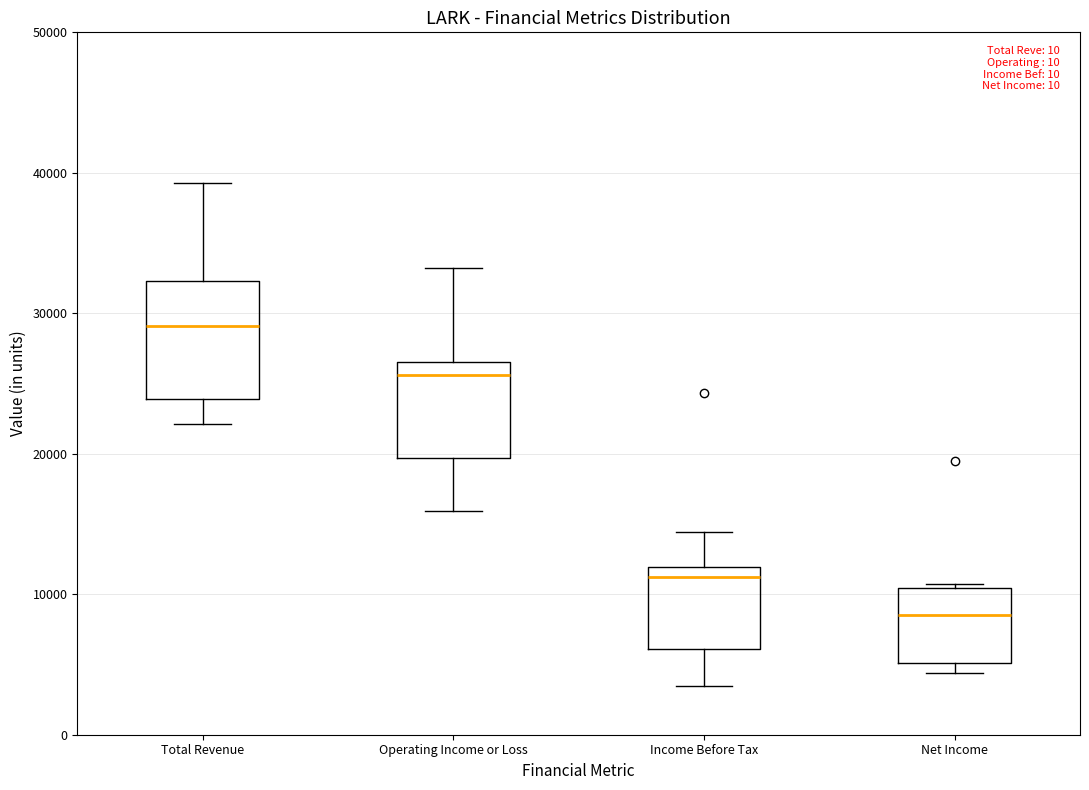

Which box has the lowest median line?

Net Income